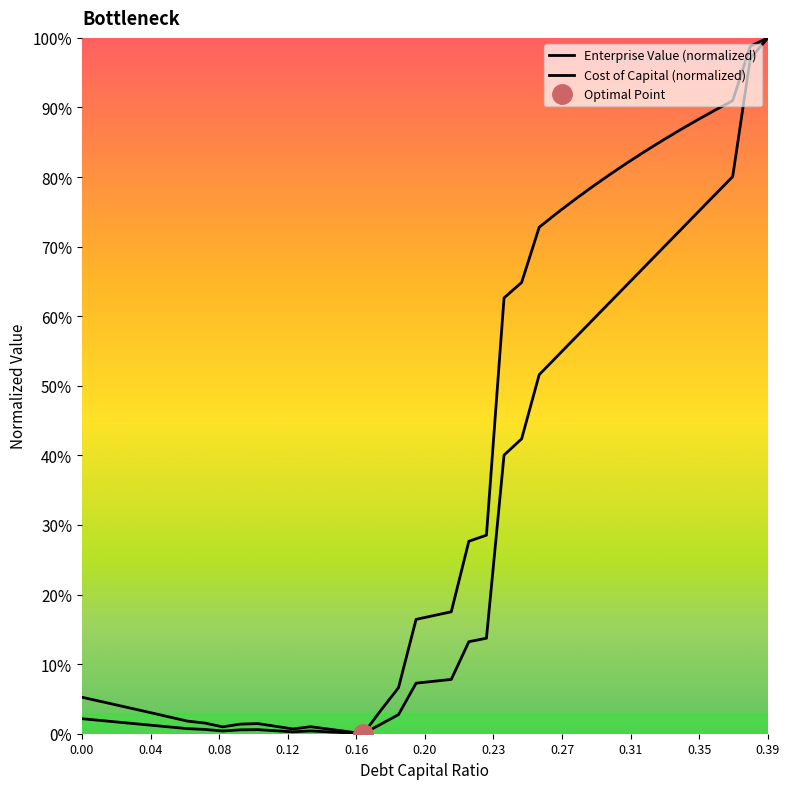

What is the label of the 18th point from the right?

0.22